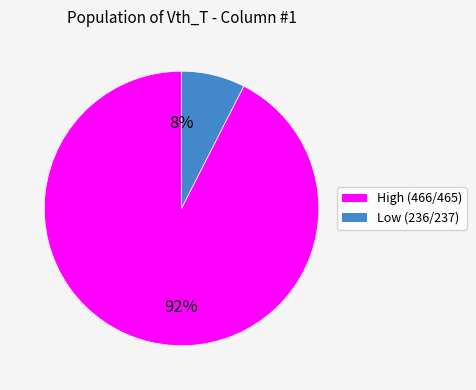

Is there any slice that represents more than half of the pie?

Yes